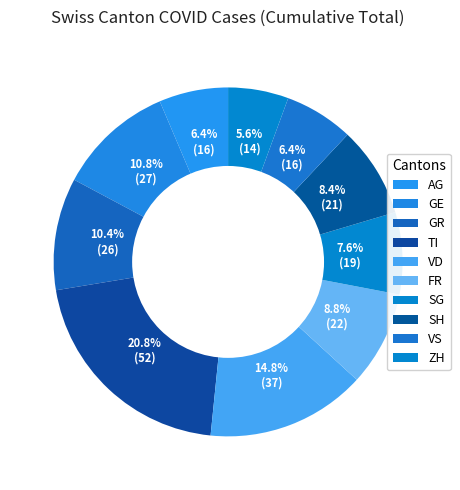

How many segments does this pie chart have?

10